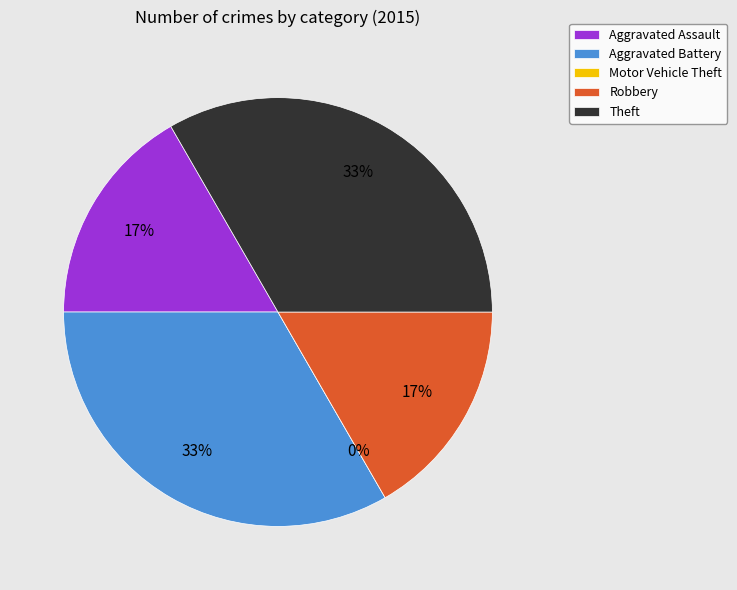

To the nearest percent, what percentage of the pie is Theft?

33%